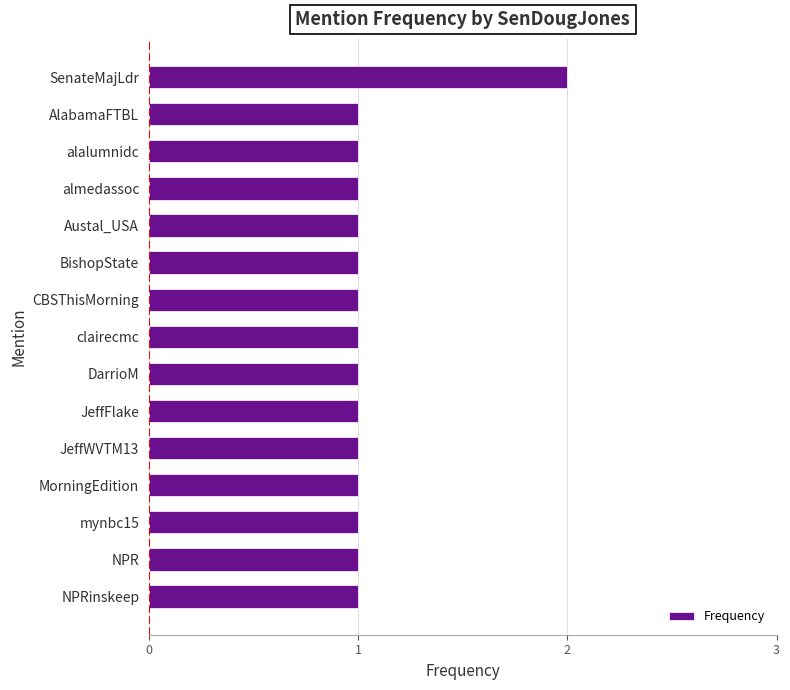

What is the difference between the maximum and minimum values?

1